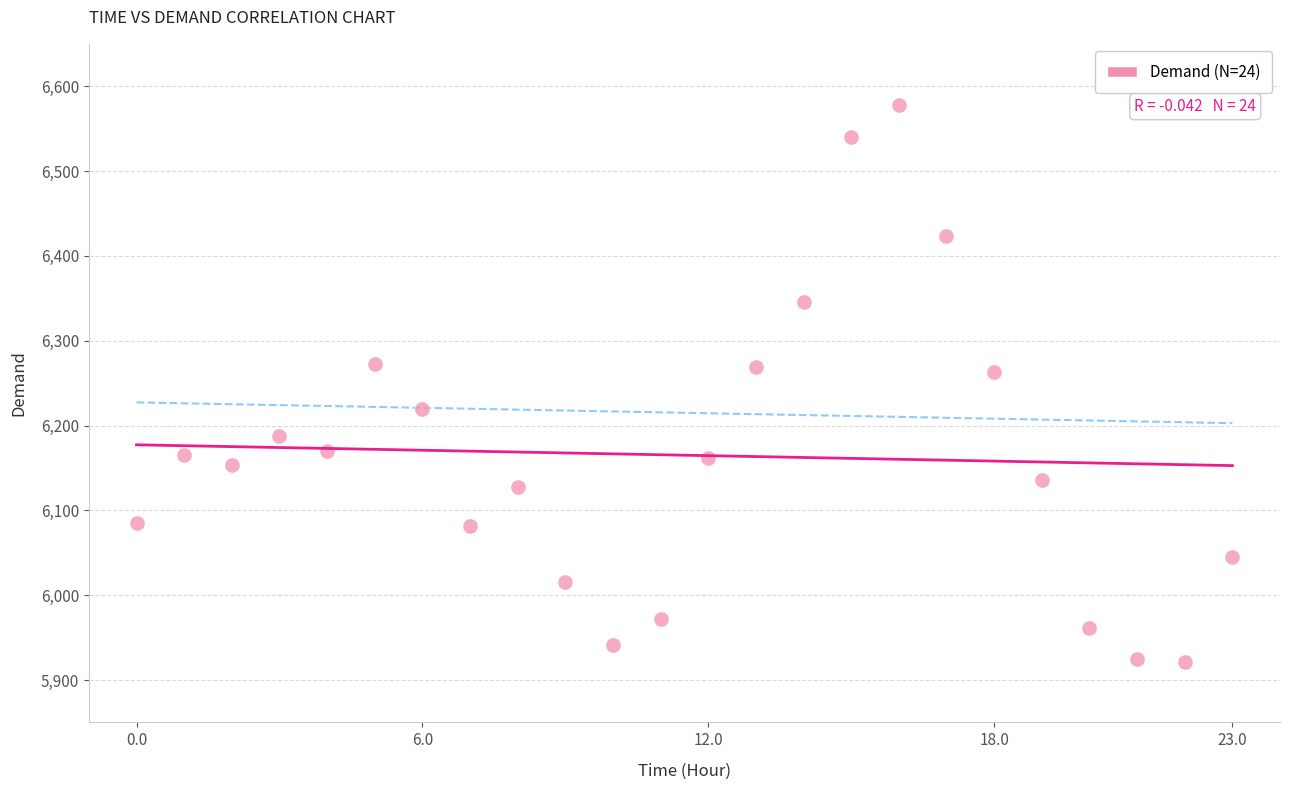

What is the range of Y values (max minus min)?

657